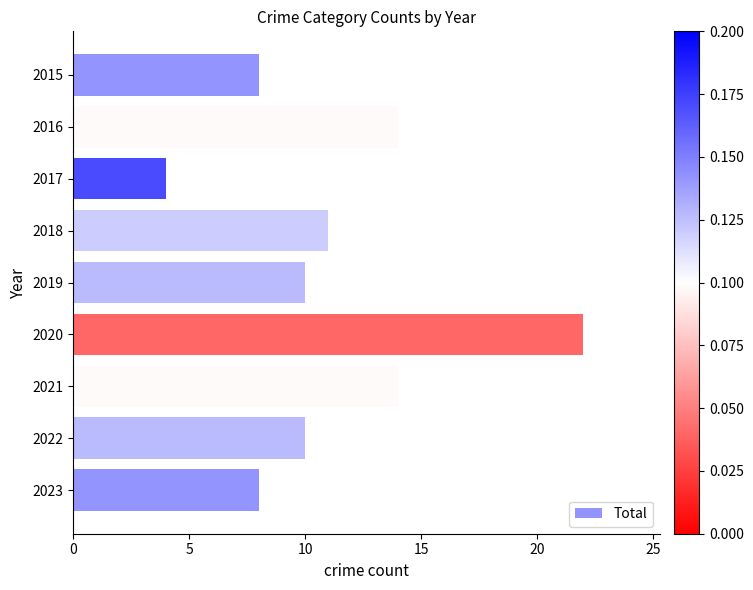

Count the values in the range 8 to 14.

7